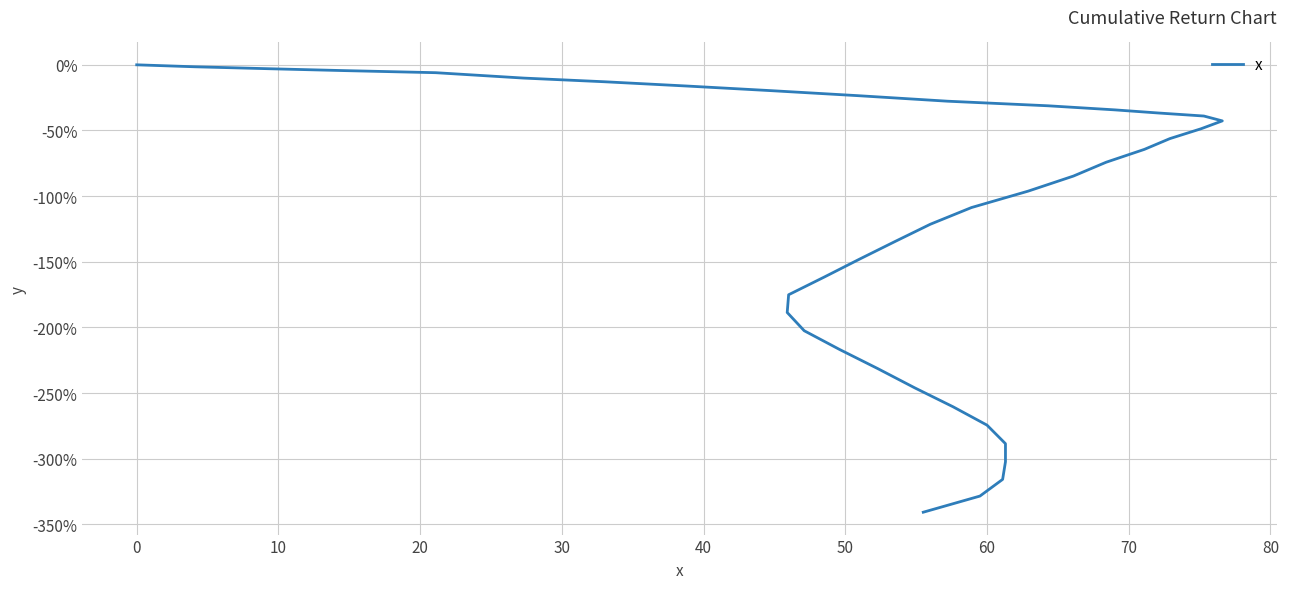

Does the chart have visible grid lines?

Yes